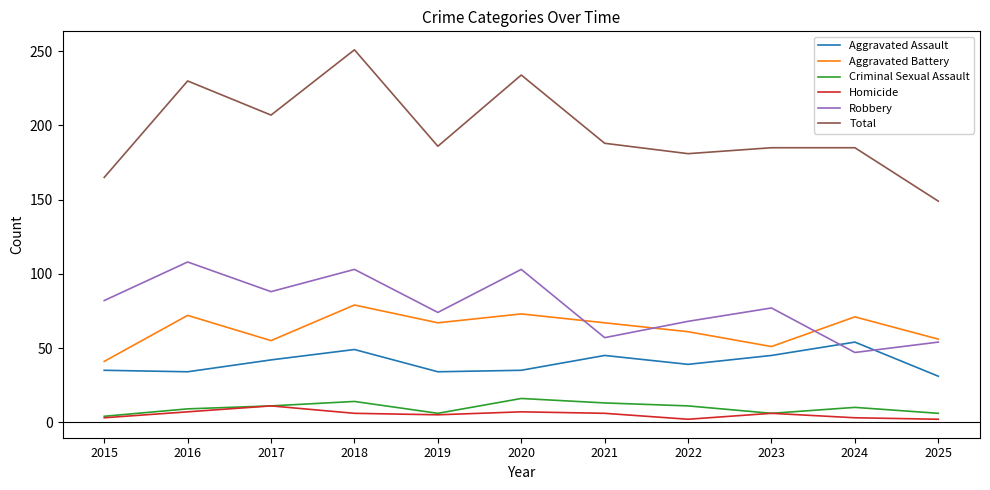

The Total series shows 259 at 2024. True or false?

False